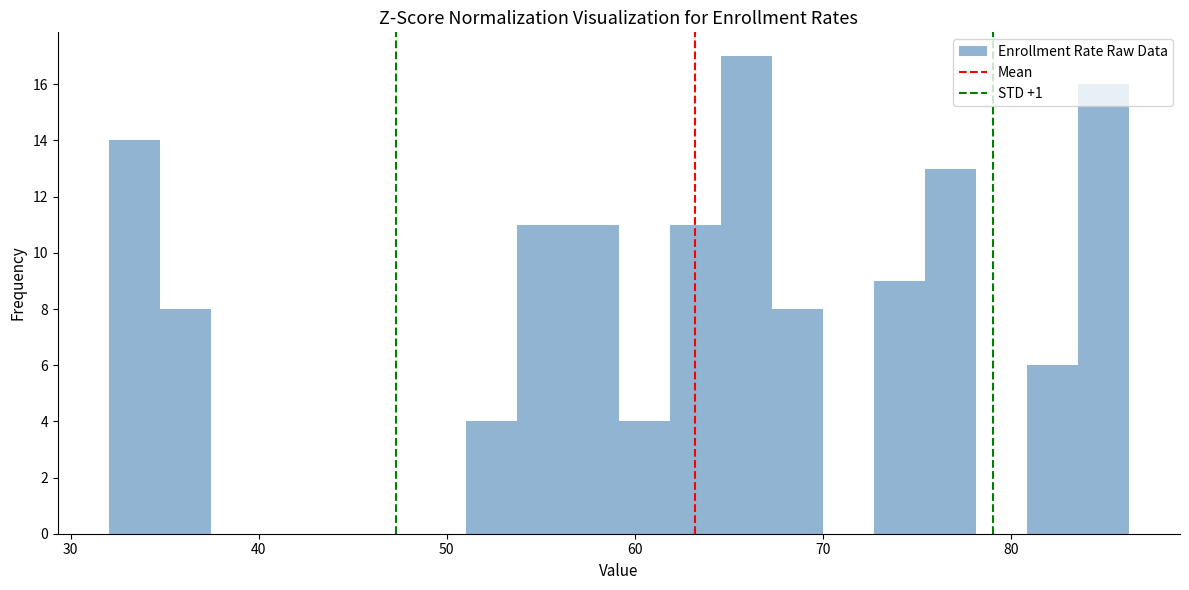

Read against the x-axis, roughly where is the centre of the tallest bar?

66